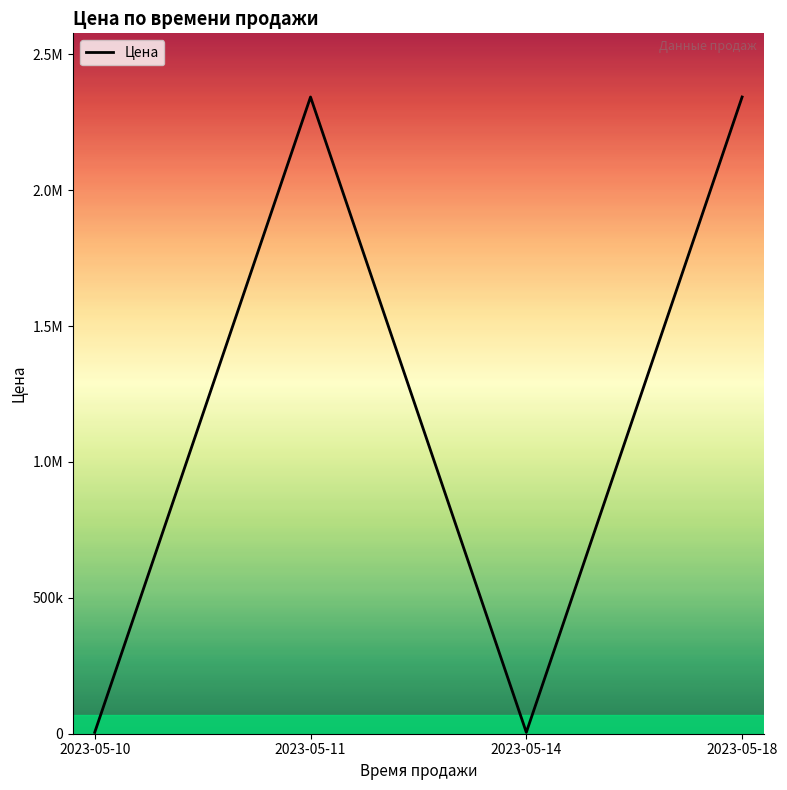

List the labels in order of value, largest first.

2023-05-11, 2023-05-18, 2023-05-10, 2023-05-14